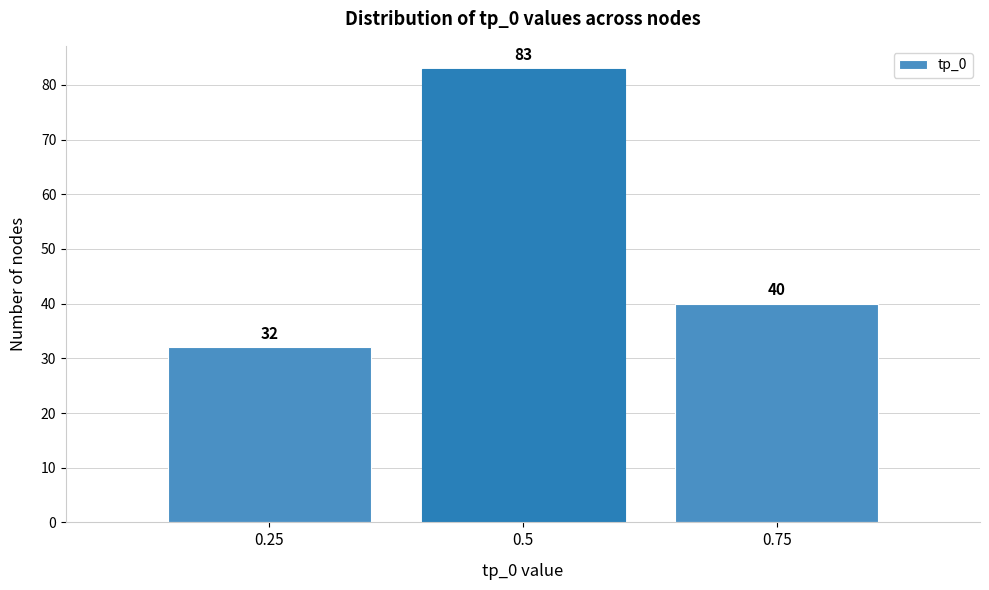

Reading right to left, list all the values displayed in this chart.

40	83	32